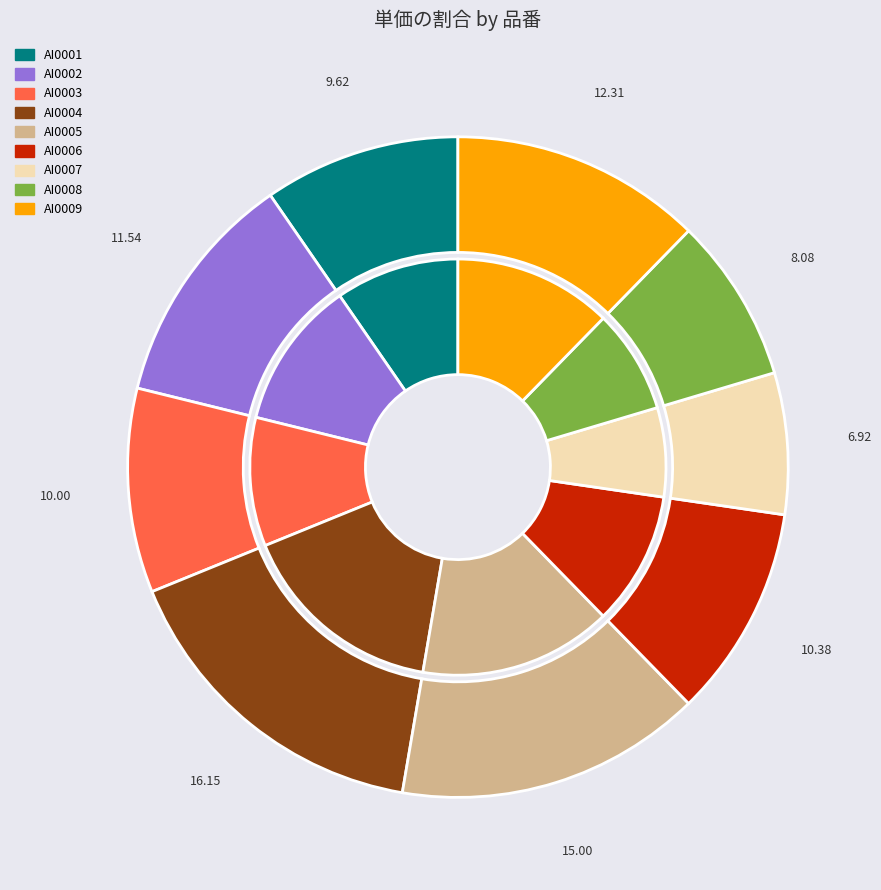

True or false: AI0005 accounts for 8% of the total.

False